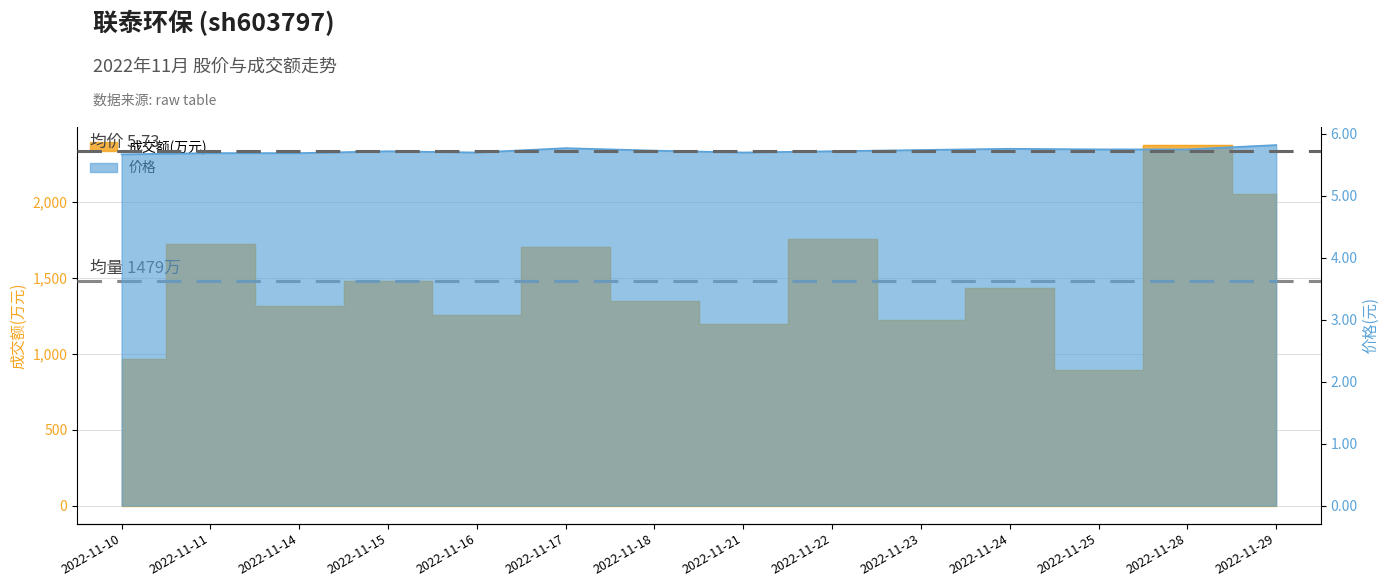

True or false: 价格 has a value of 5.7 at 2022-11-18.

True